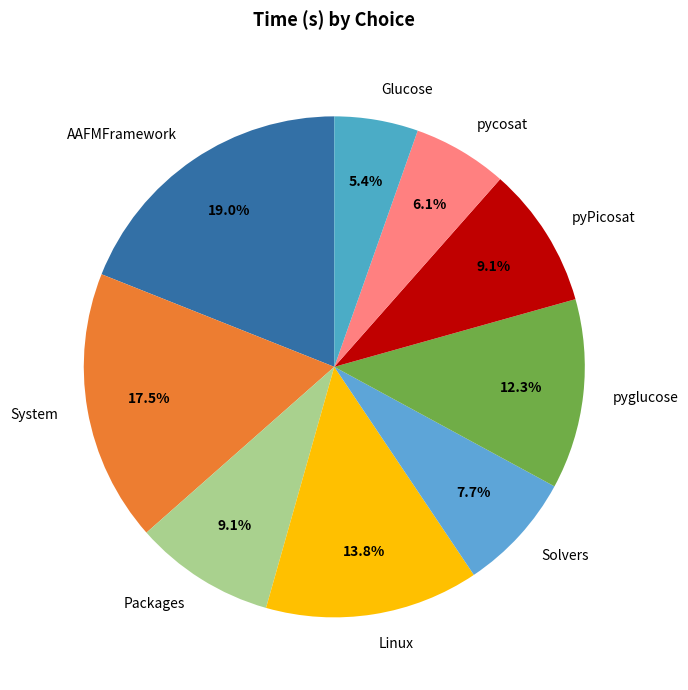

True or false: pyPicosat accounts for 9% of the total.

True